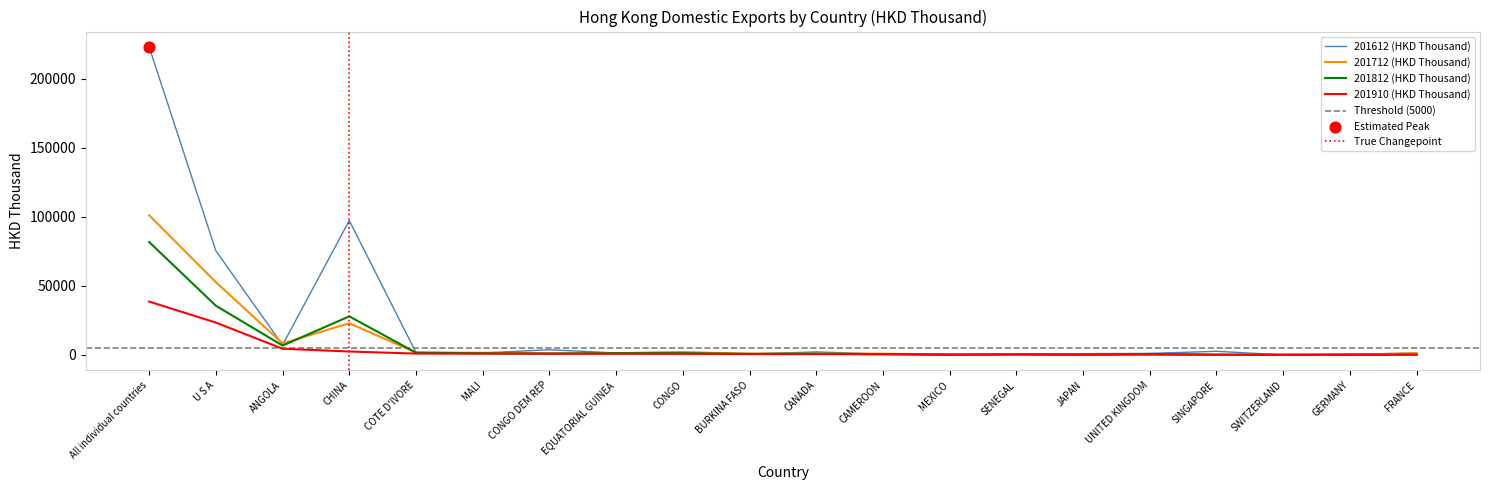

What are all the series names shown in the legend?

201612 (HKD Thousand), 201712 (HKD Thousand), 201812 (HKD Thousand), 201910 (HKD Thousand)